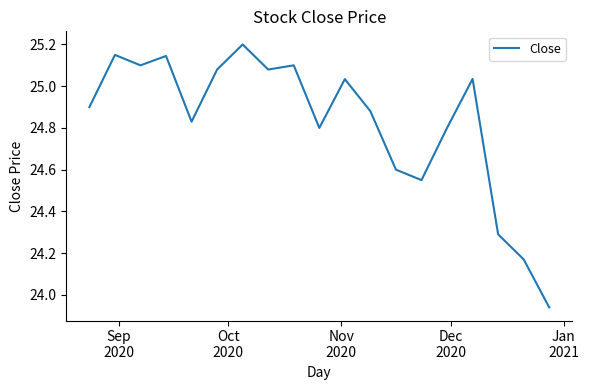

What is the greatest value displayed?

25.2